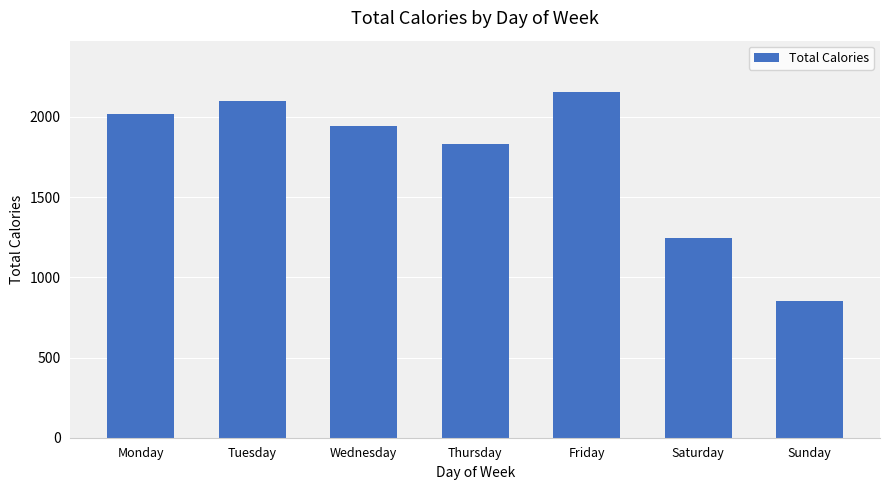

What is the change in value from Thursday to Friday?

+322